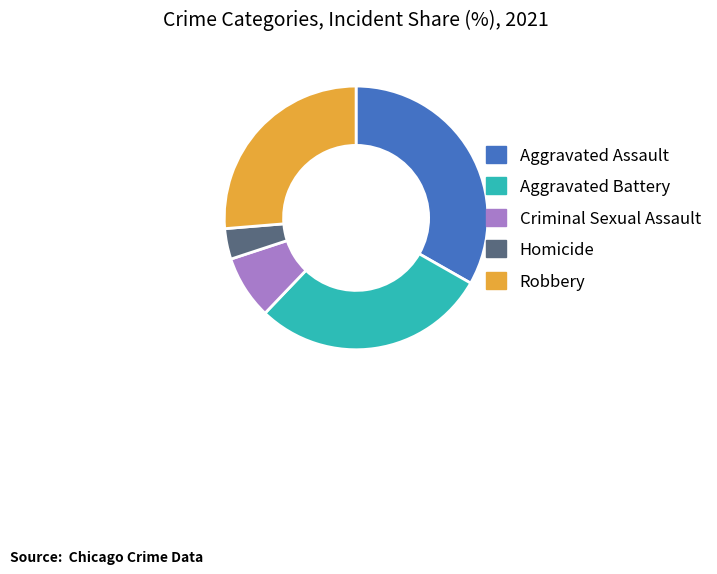

Does Criminal Sexual Assault represent more than half of the total?

No